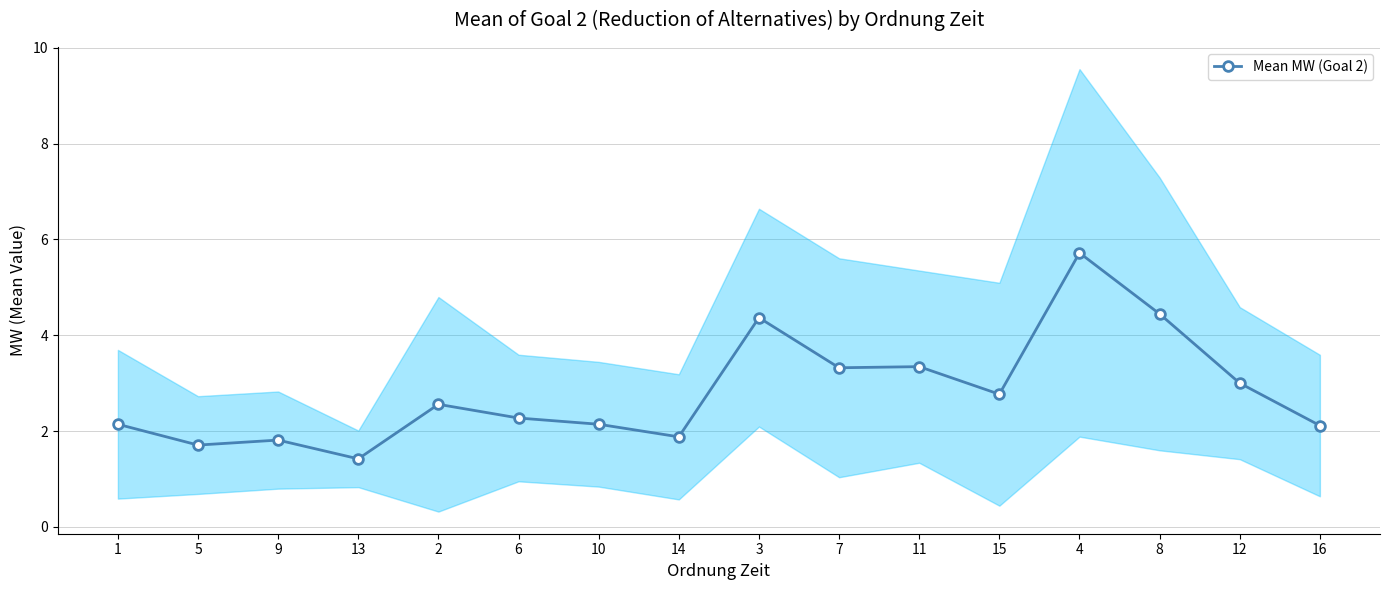

At which label does the data first exceed 2?

1